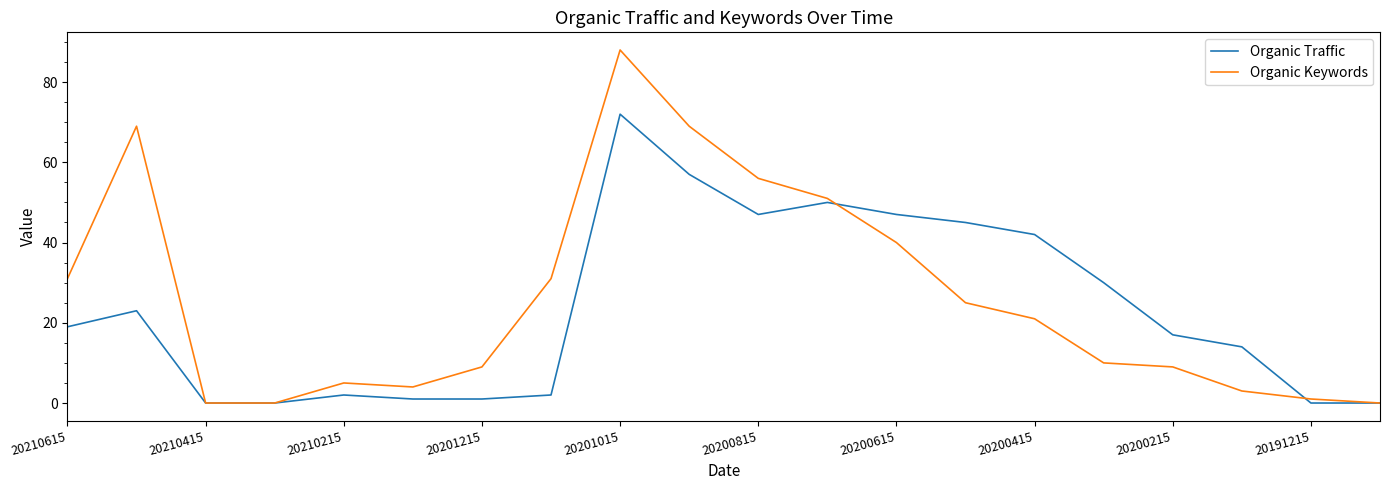

What is the greatest value displayed?

88